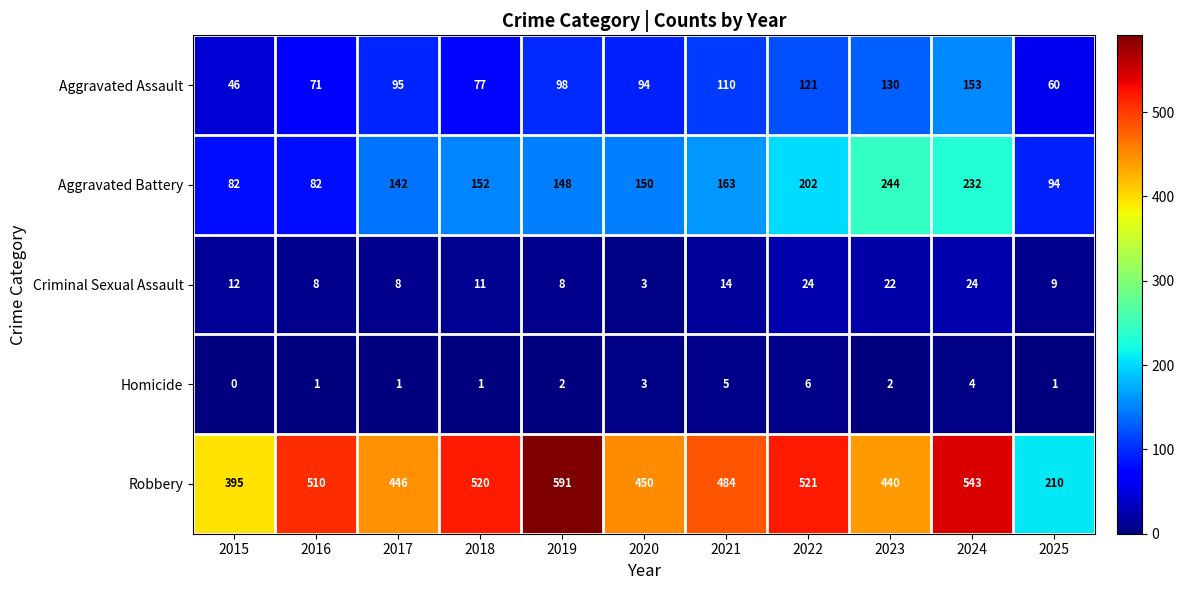

What is the spread (max minus min) of values at 2023?

438